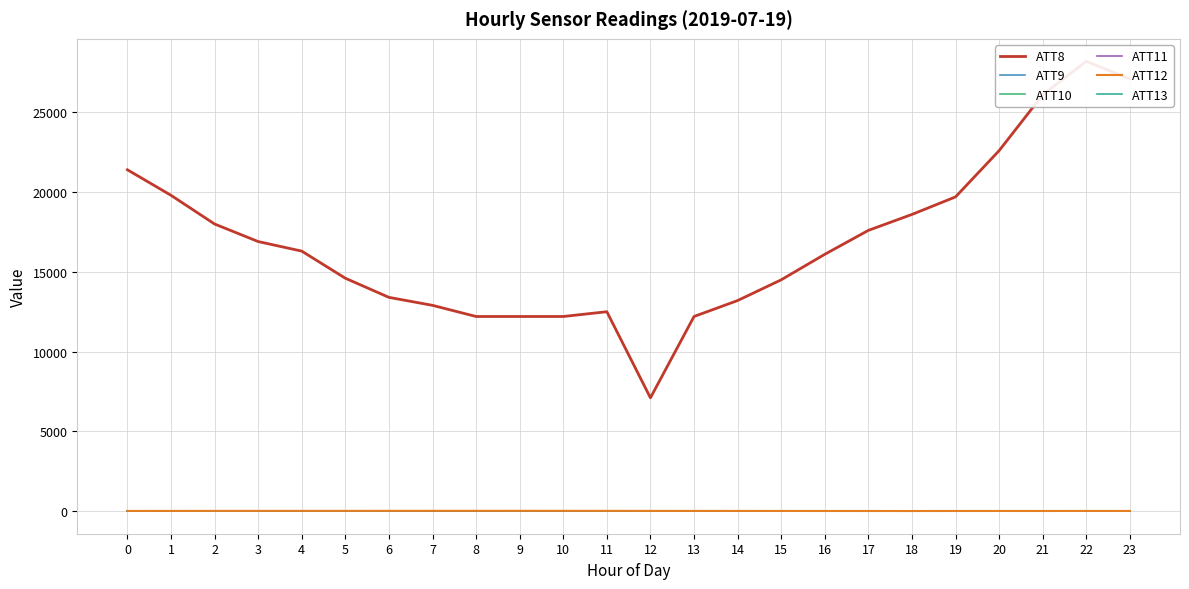

How many data points does each series have?

24